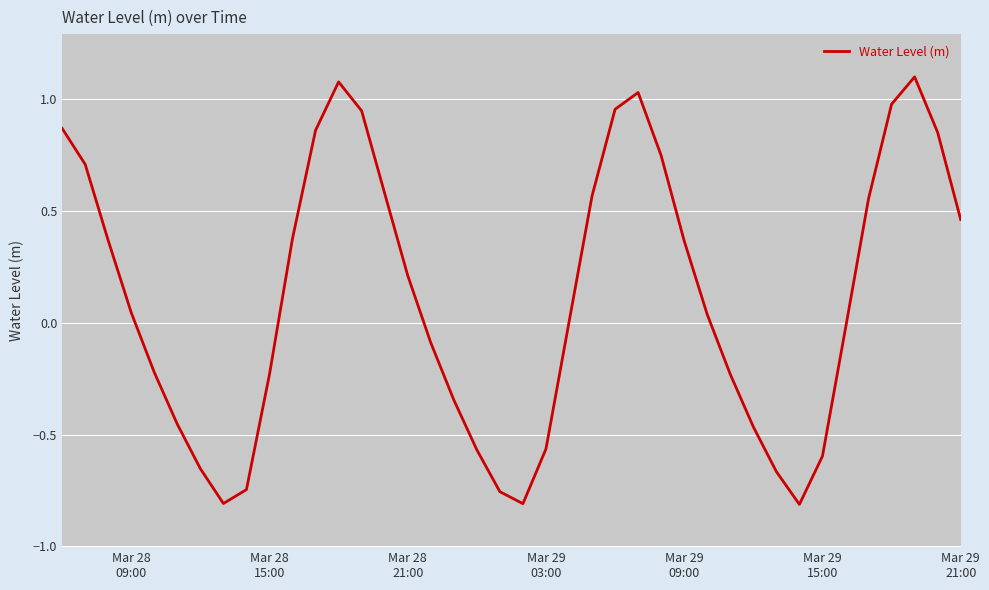

What is the difference between the maximum and minimum values?

1.9